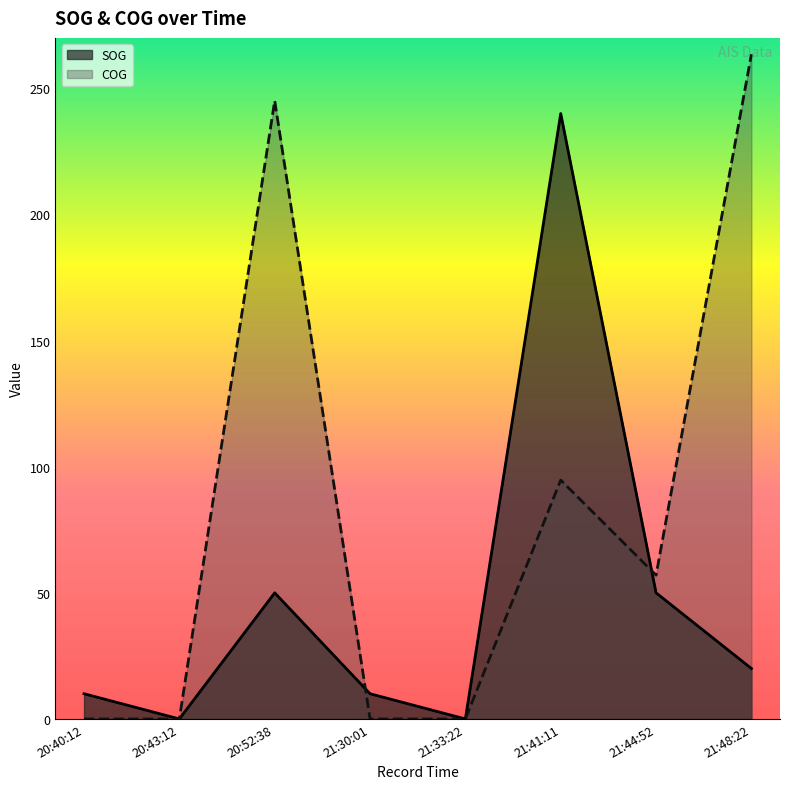

Is it true that SOG equals 50.0 at 20:52:38?

True